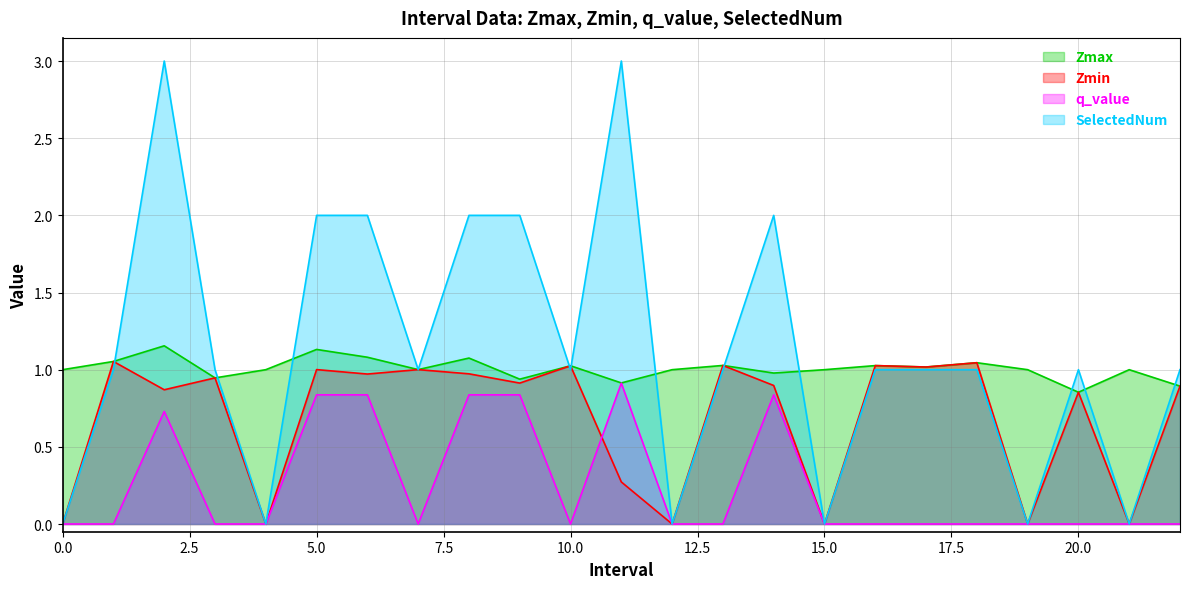

How many interior local peaks does the q_value series have?

3